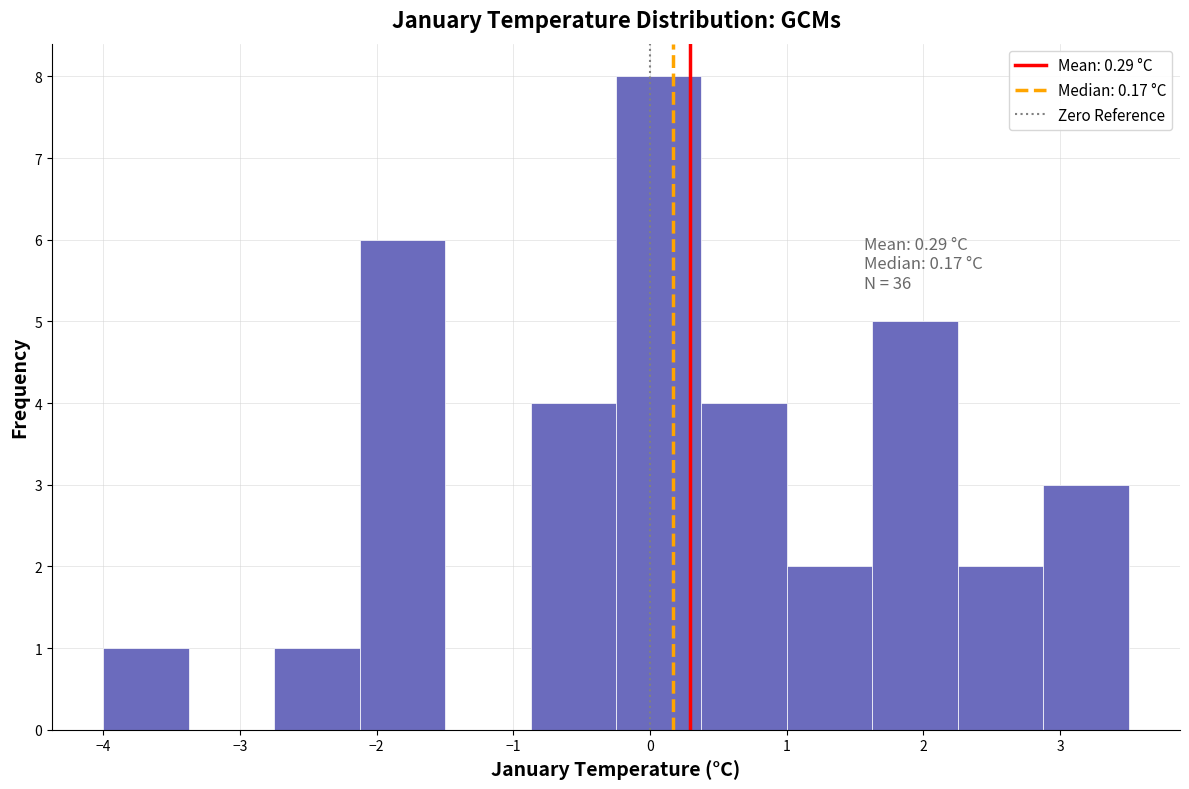

Over which range of the x-axis is the bar tallest?

-0.2 to 0.4